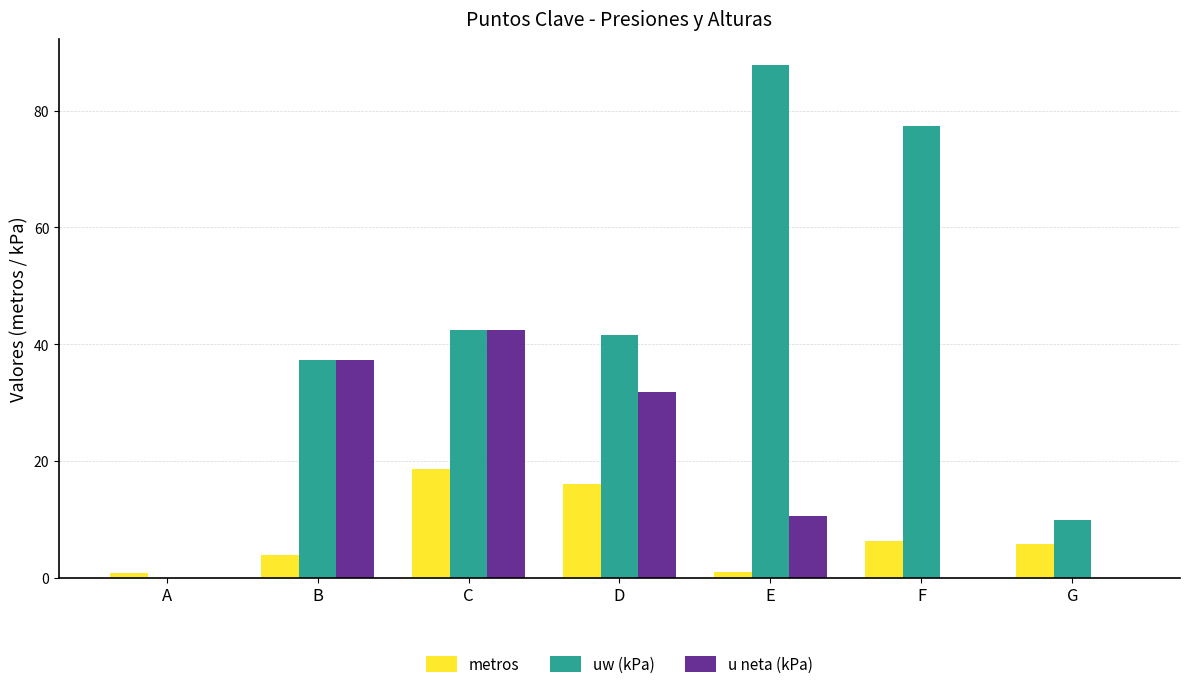

At which category is the sum across all series the highest?

C